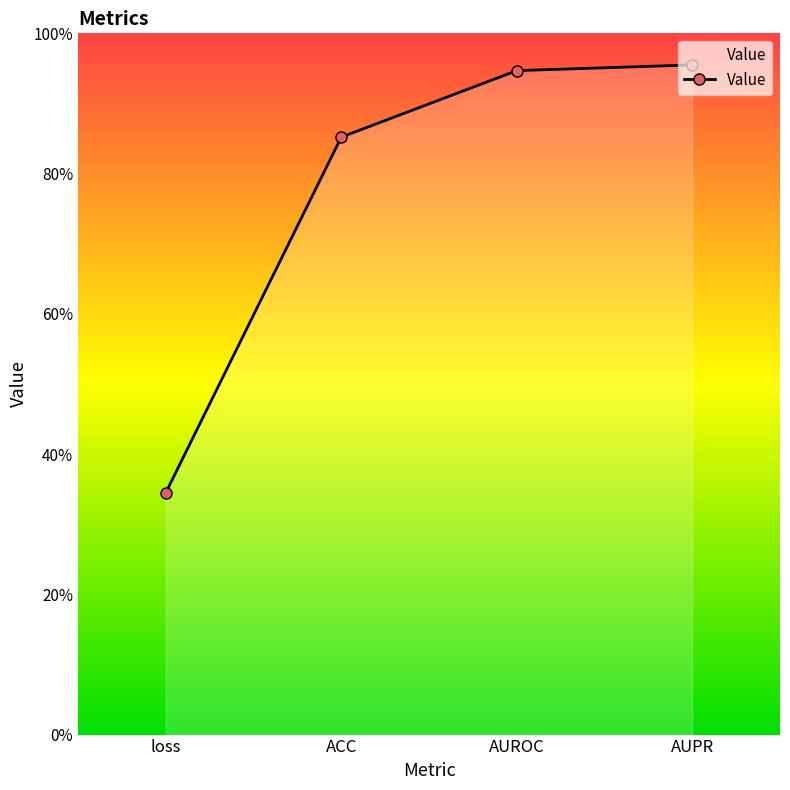

The value at AUPR is 0.5. True or false?

False